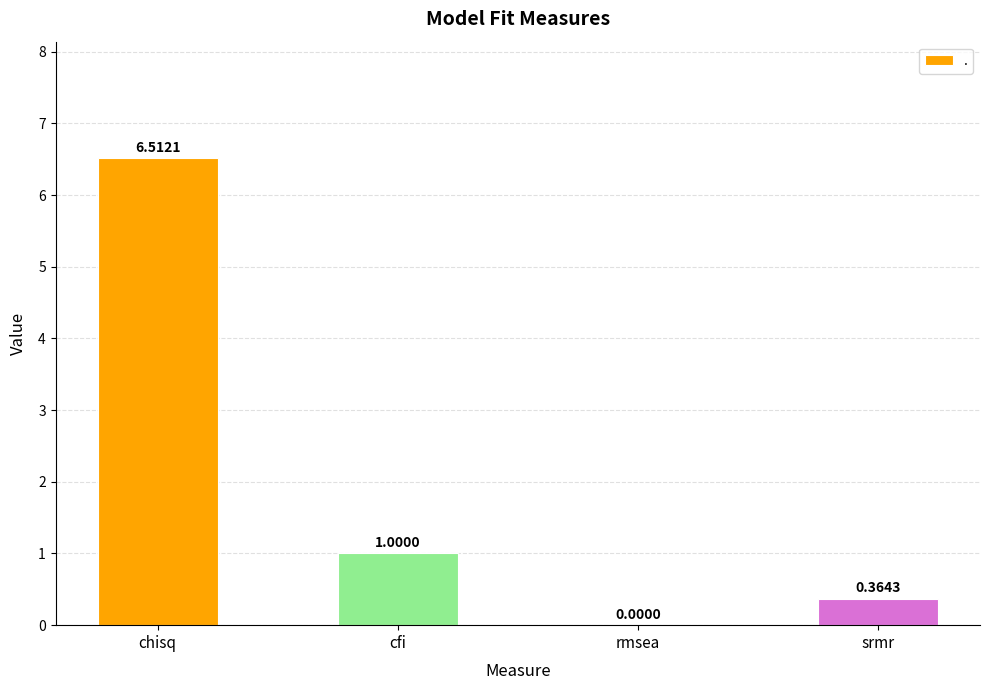

Are the bars horizontal?

No